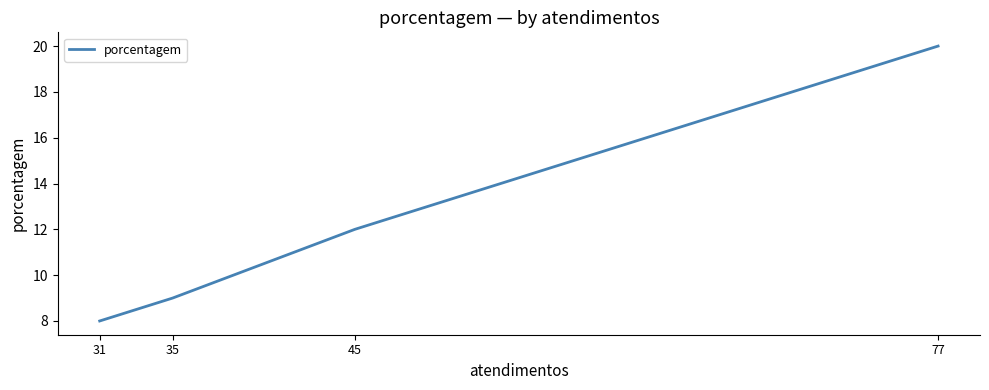

The chart shows a value of 6 at 35. True or false?

False